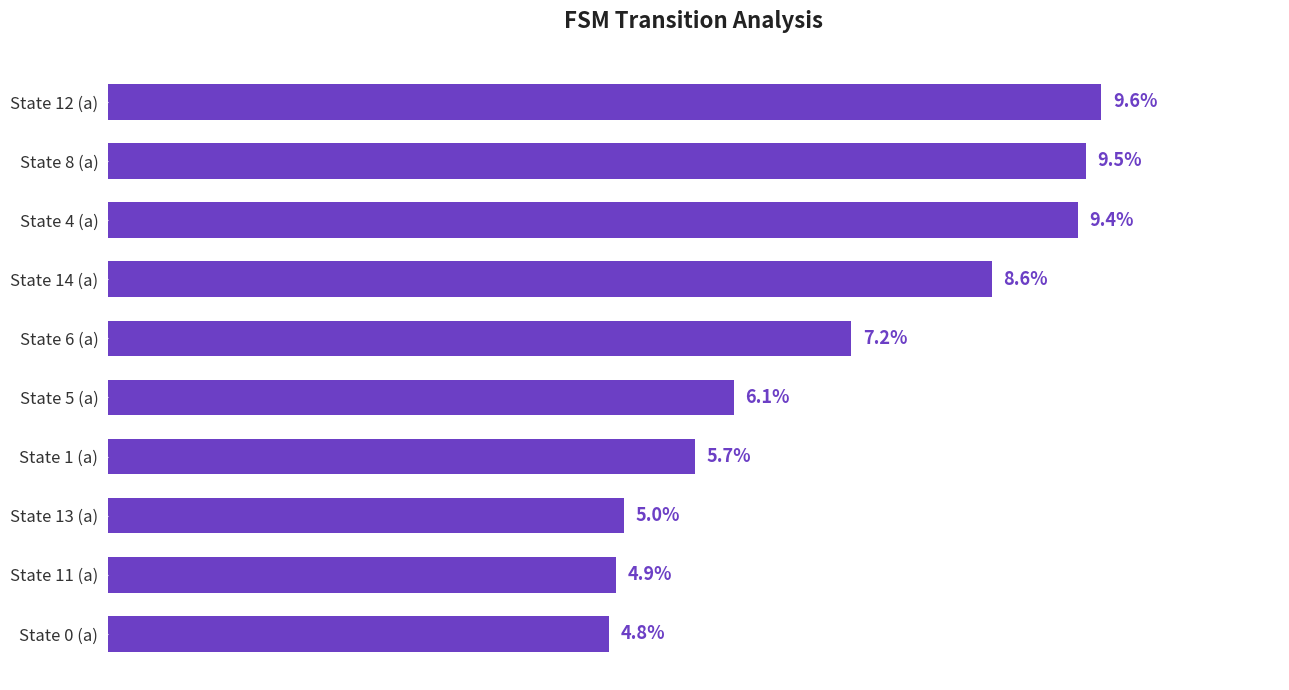

Are the bars grouped side by side (vs. stacked)?

No